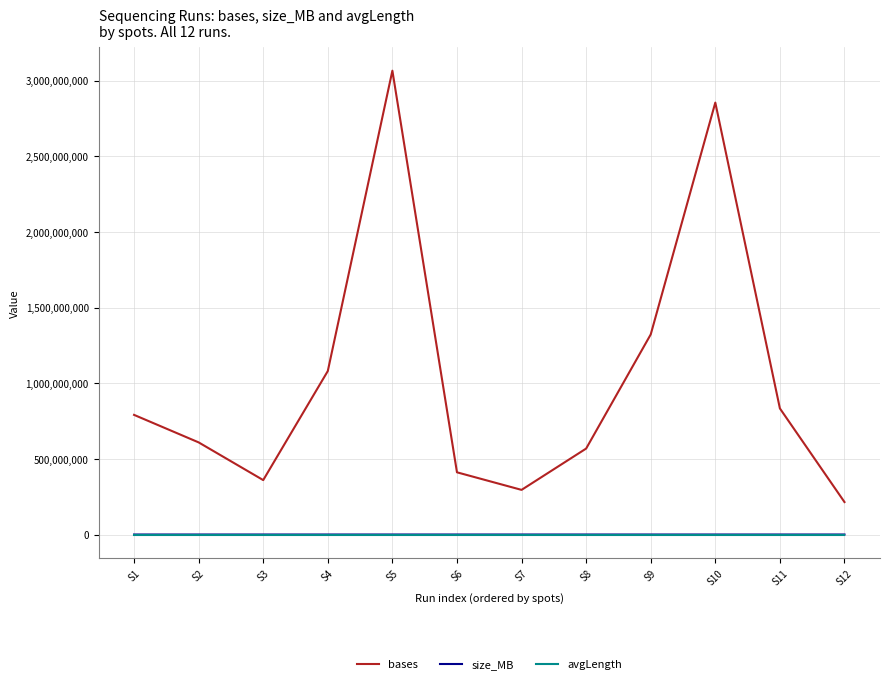

Which series has the widest spread of values?

bases